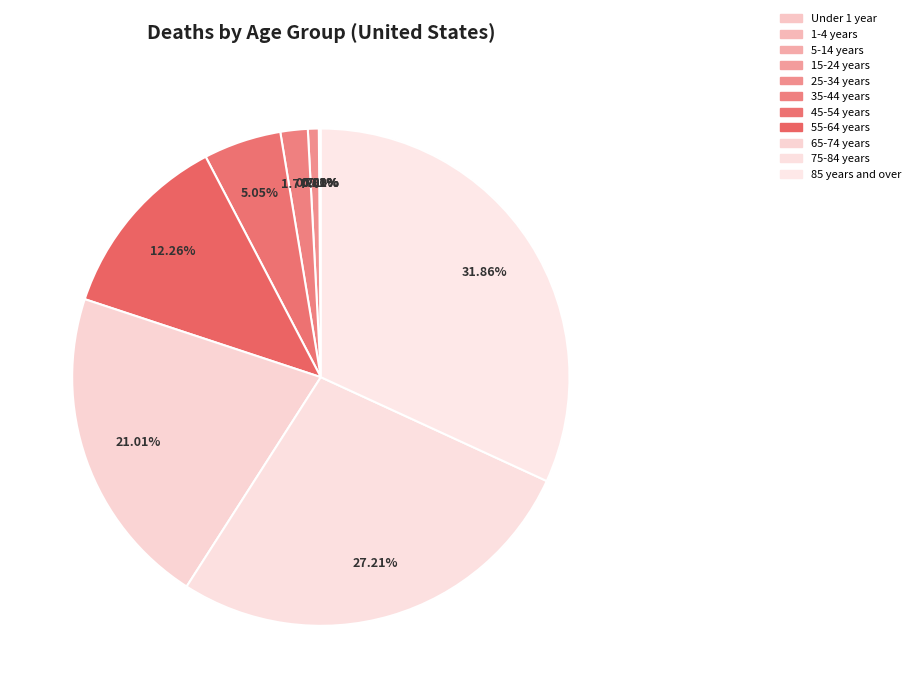

Do 55-64 years and 75-84 years together represent more than half of the pie?

No